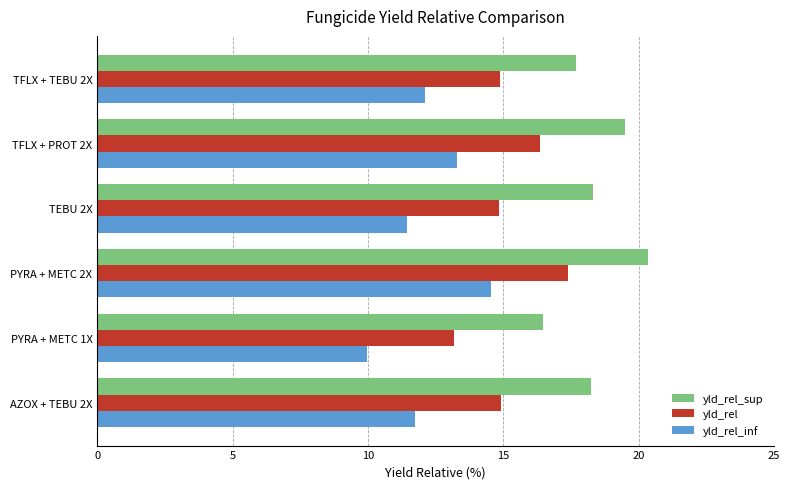

Rank the series at TFLX + TEBU 2X from highest to lowest value.

yld_rel_sup, yld_rel, yld_rel_inf